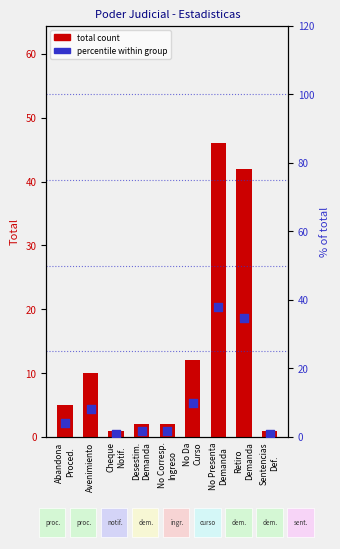

Which series has the largest total across all categories?

total count